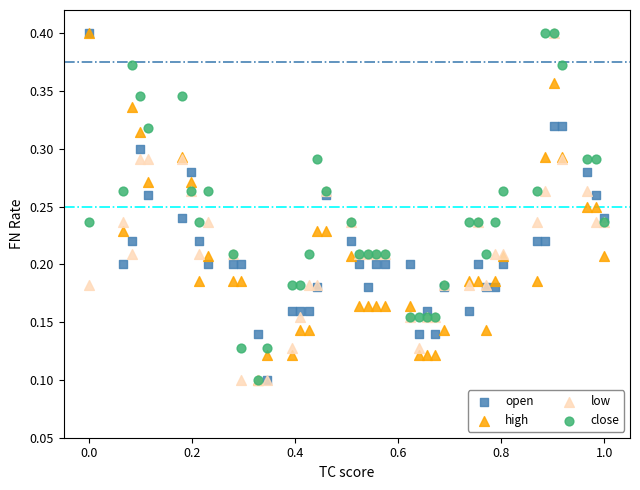

What are all the series names shown in the legend?

open, high, low, close